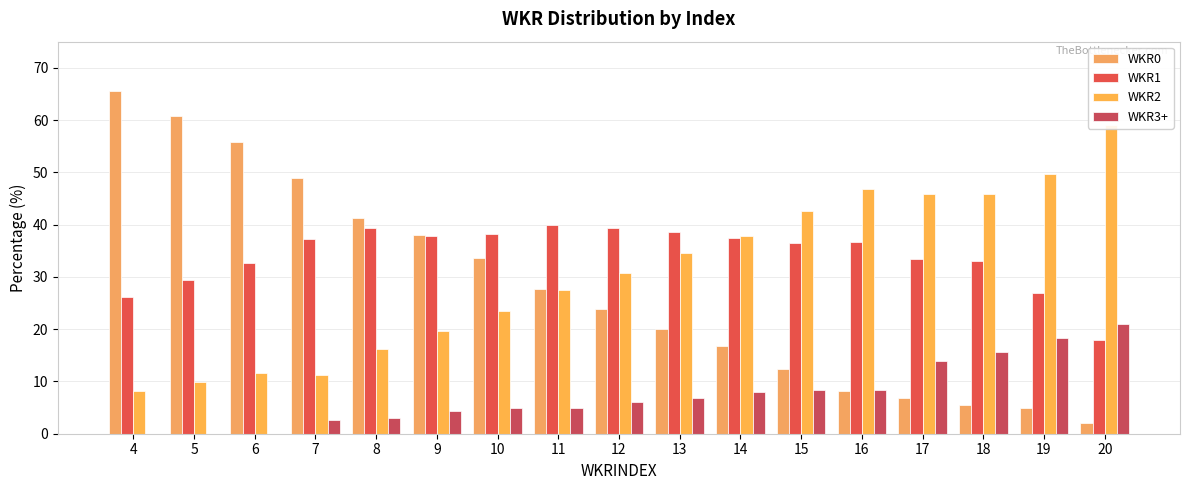

True or false: WKR3+ has a value of 9.2 at 19.

False